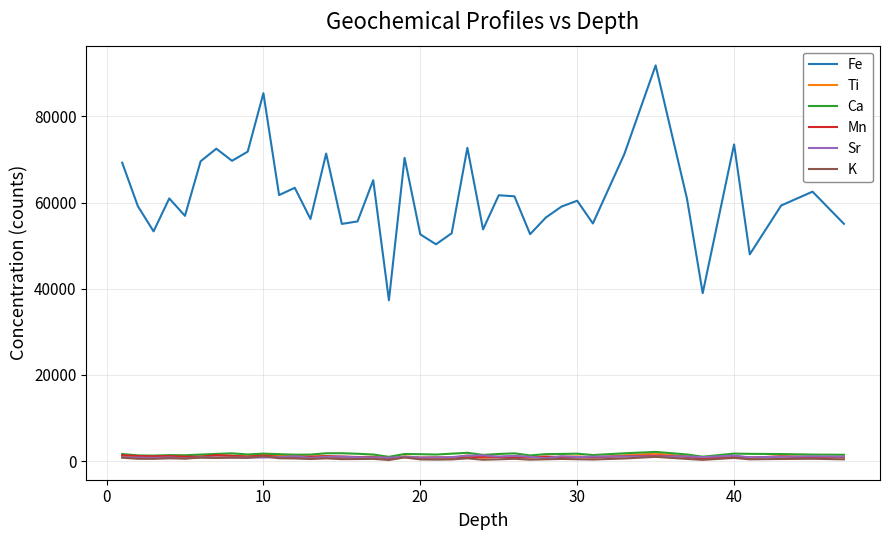

Which series has the largest total across all categories?

Fe